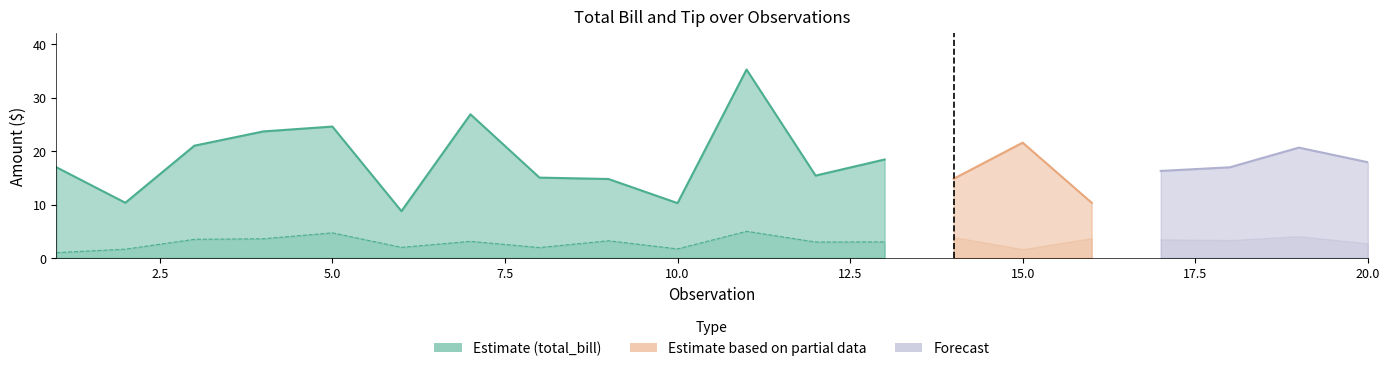

Reading left to right, what are all the values shown in this chart?

total_bill: 17.0	10.3	21.0	23.7	24.6	8.8	26.9	15.0	14.8	10.3	35.3	15.4	18.4	14.8	21.6	10.3	16.3	17.0	20.6	17.9
tip: 1.0	1.7	3.5	3.6	4.7	2.0	3.1	2.0	3.2	1.7	5.0	3.0	3.0	3.9	1.7	3.7	3.5	3.4	4.1	2.8